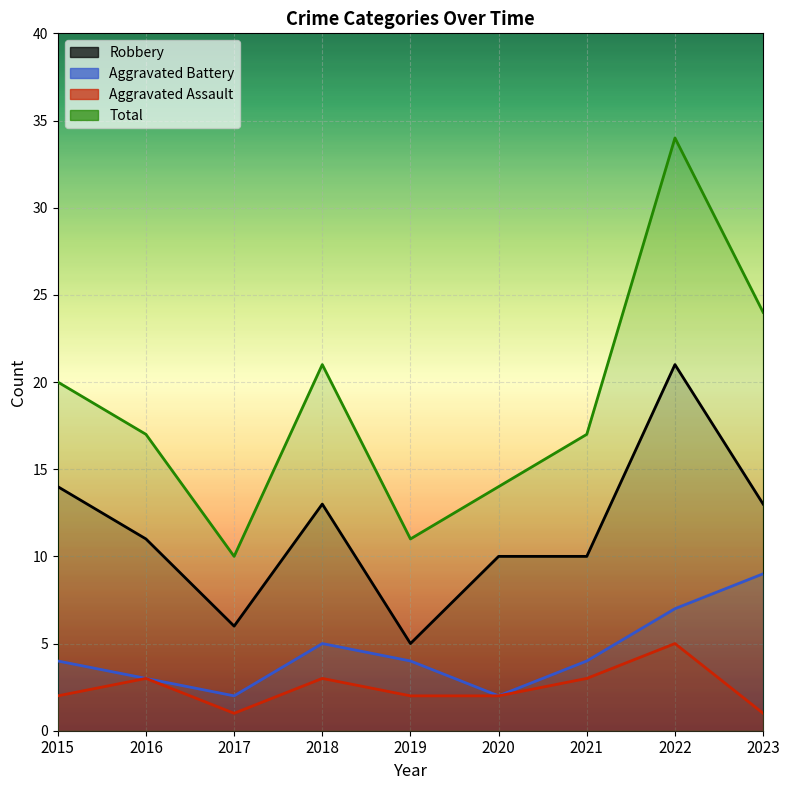

What are all the series names shown in the legend?

Robbery, Aggravated Battery, Aggravated Assault, Total